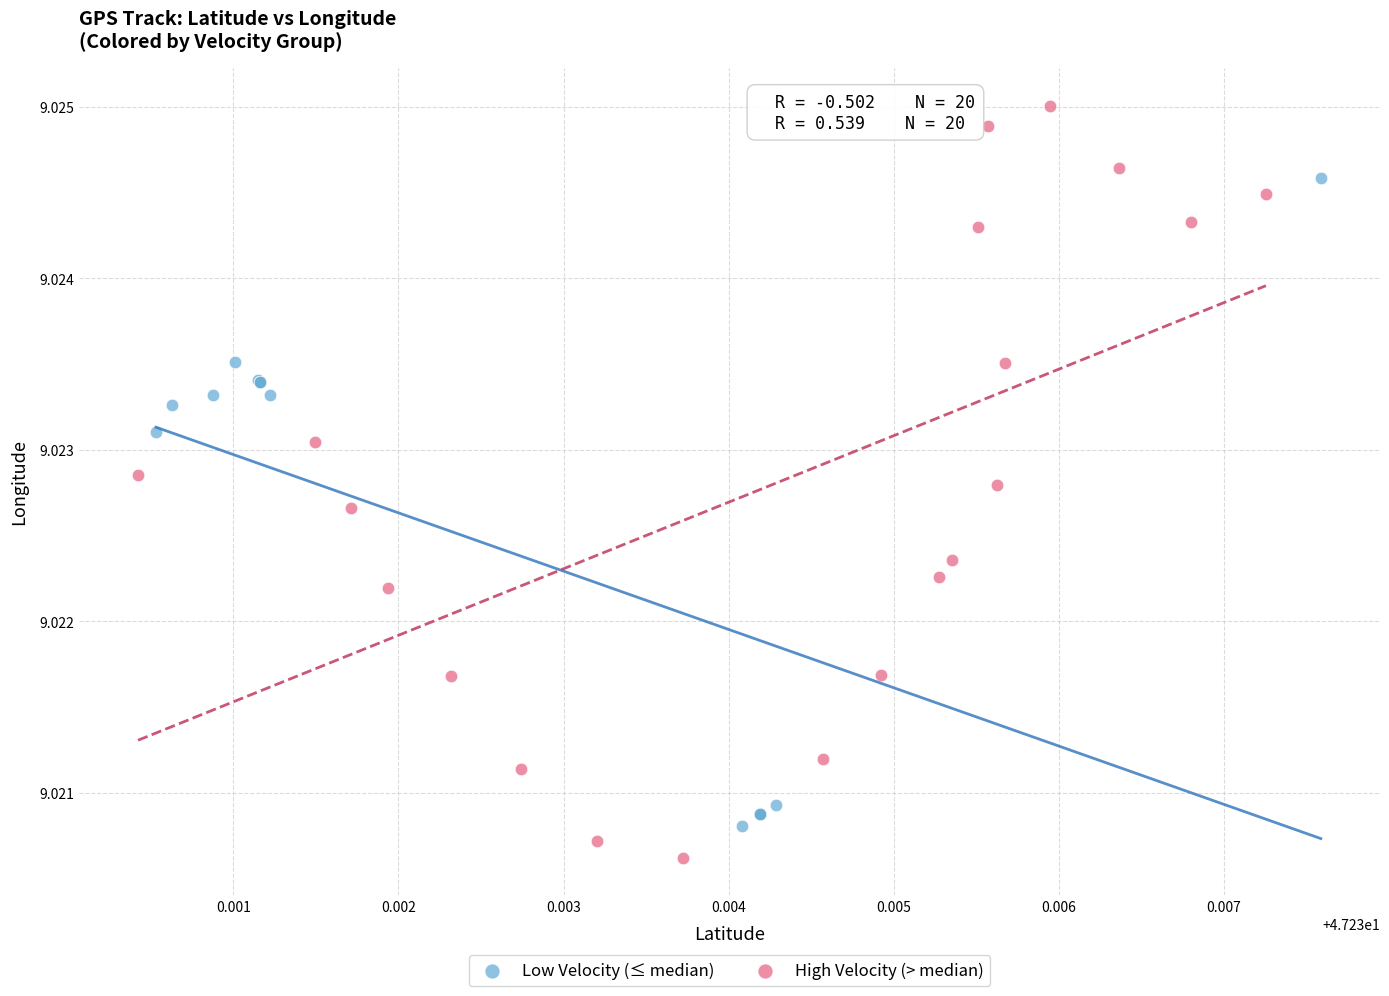

Which series contains the highest Y value?

High Velocity (> median)